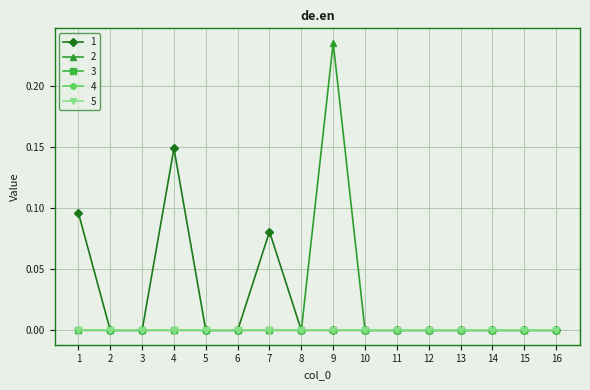

Does the chart have visible grid lines?

Yes